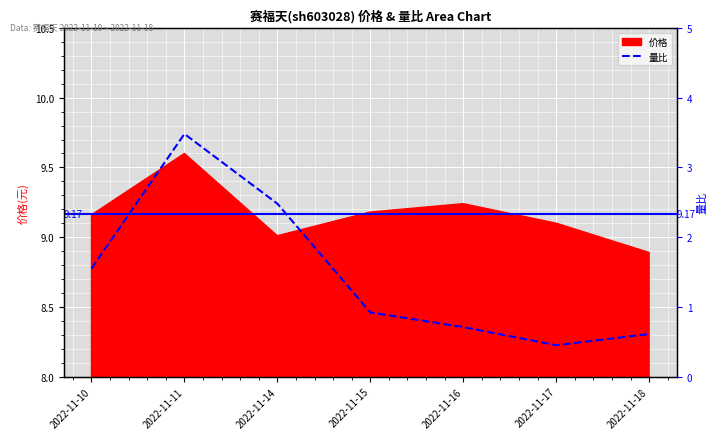

List the labels in order of value, largest first.

2022-11-11, 2022-11-14, 2022-11-10, 2022-11-15, 2022-11-16, 2022-11-18, 2022-11-17